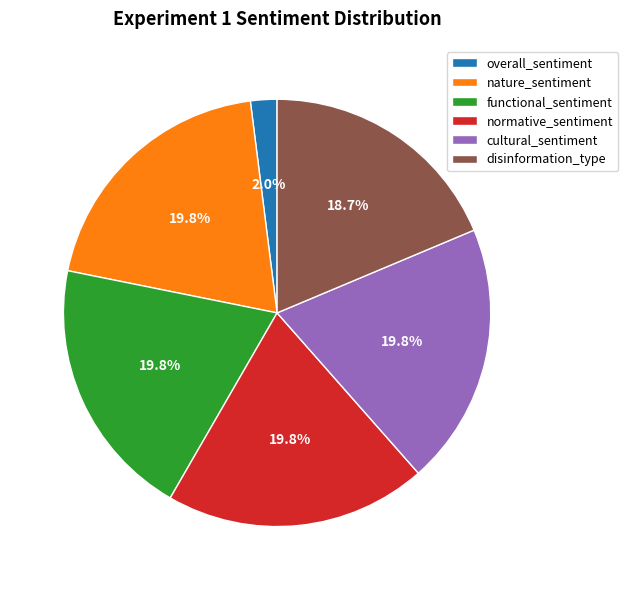

Is it true that functional_sentiment is 13% of the pie?

False